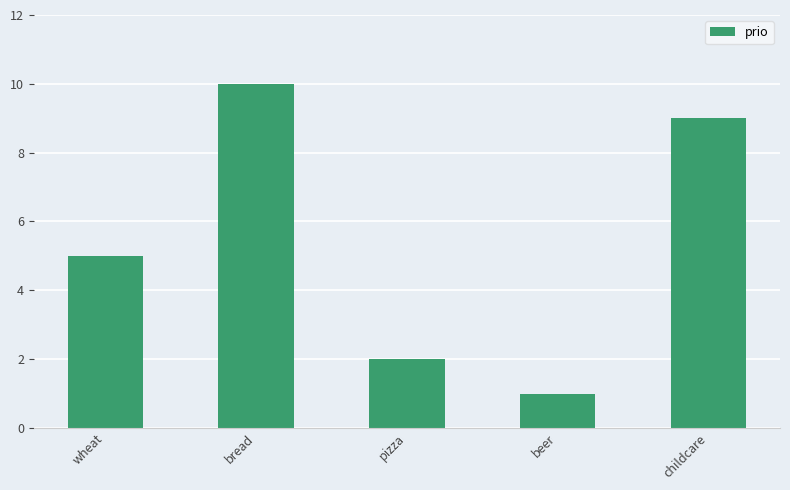

What is the approximate value at bread?

10